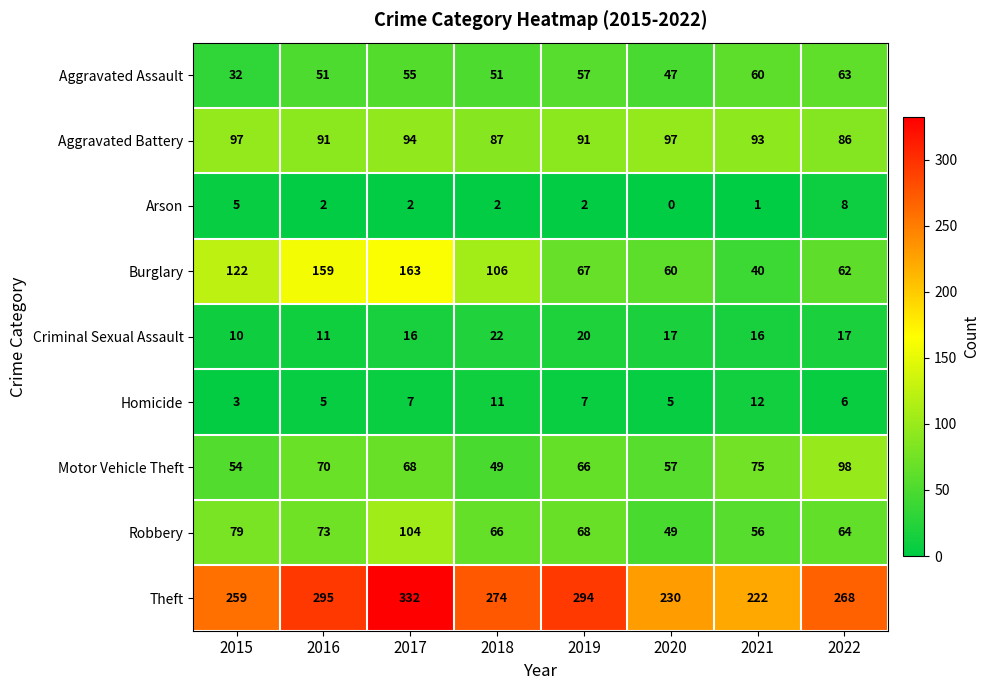

What is the total value across all series at 2022?

672